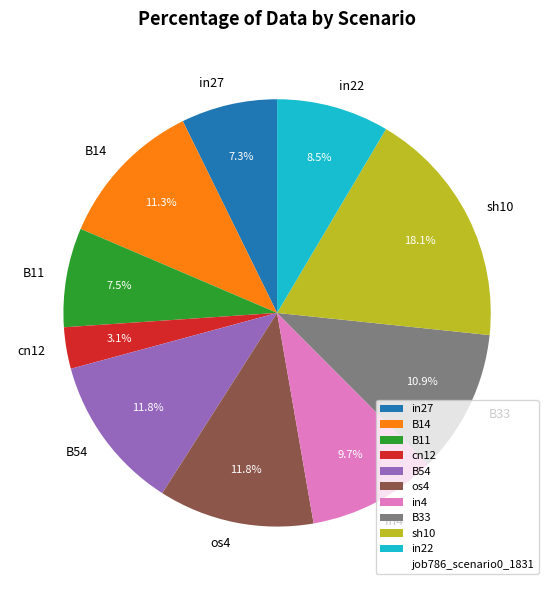

What percentage is NOT represented by os4?

88.2%